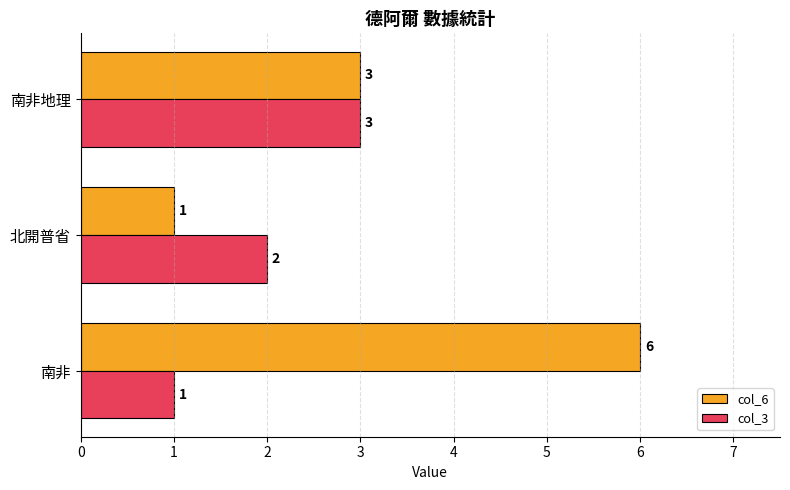

List the series in order of their overall mean, lowest first.

col_3, col_6